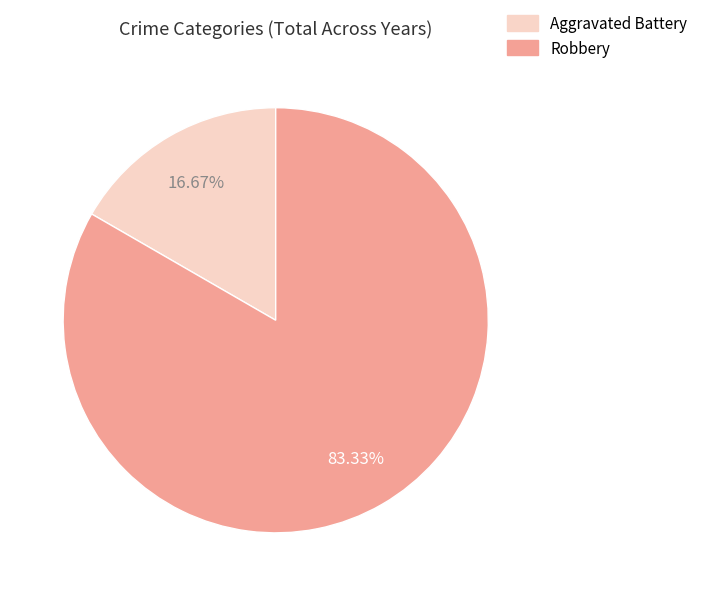

The Aggravated Battery slice represents 17% of the pie. True or false?

True